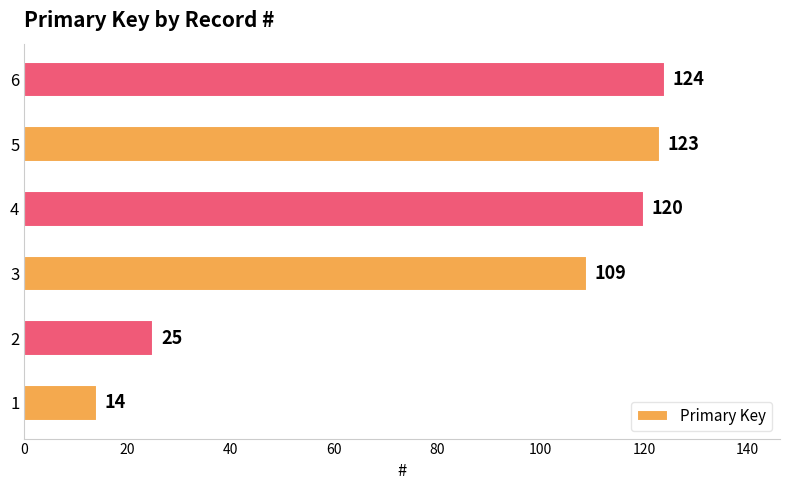

Approximately how many times larger is the value at 4 compared to 2?

4.8